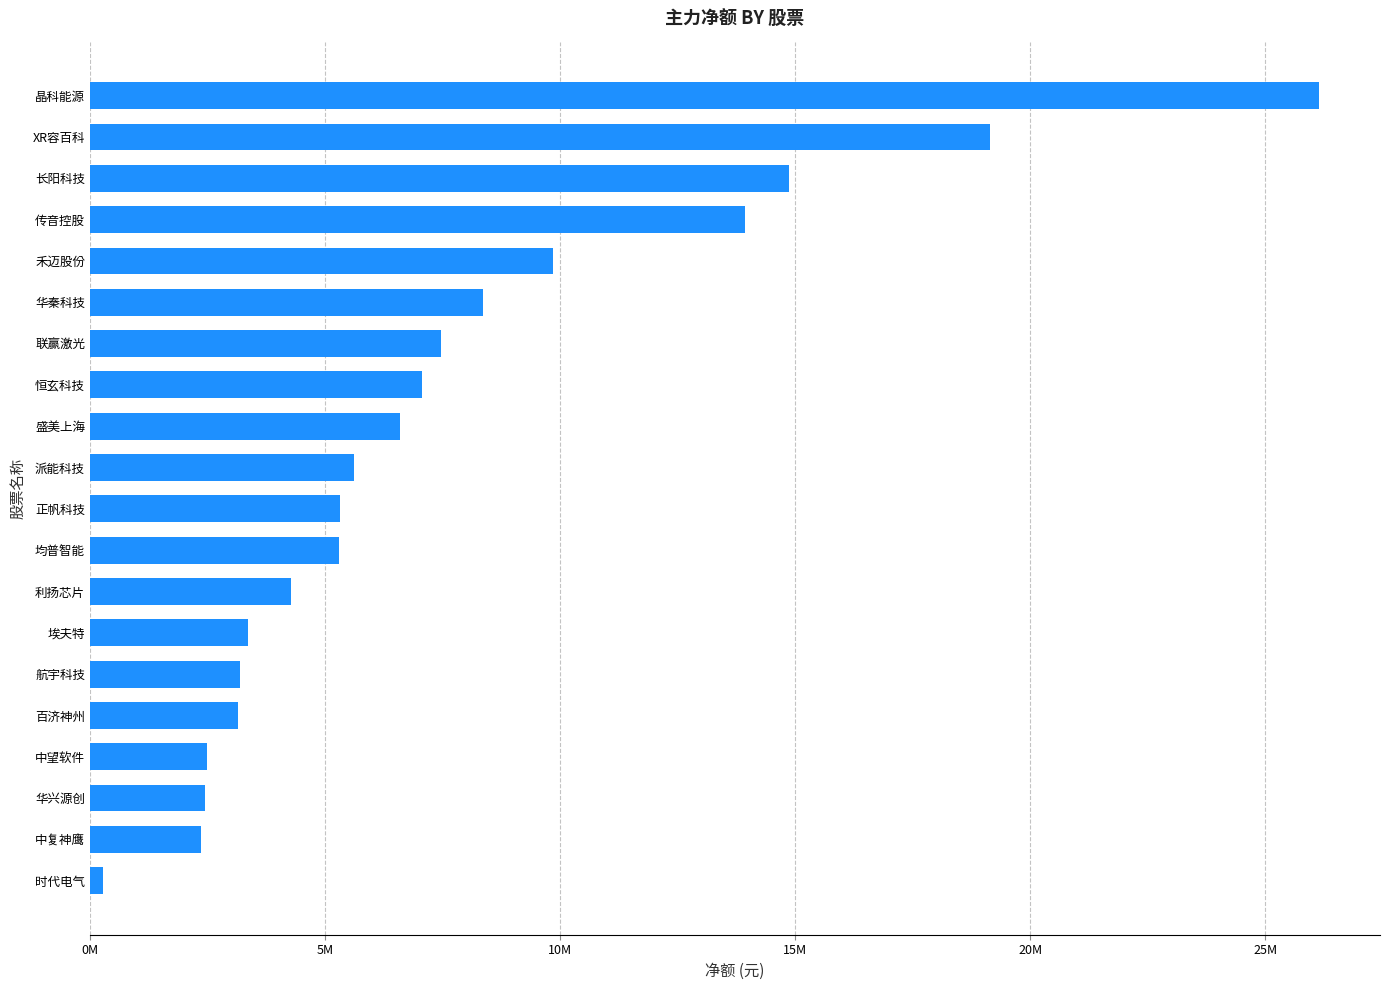

Are the bars horizontal?

Yes